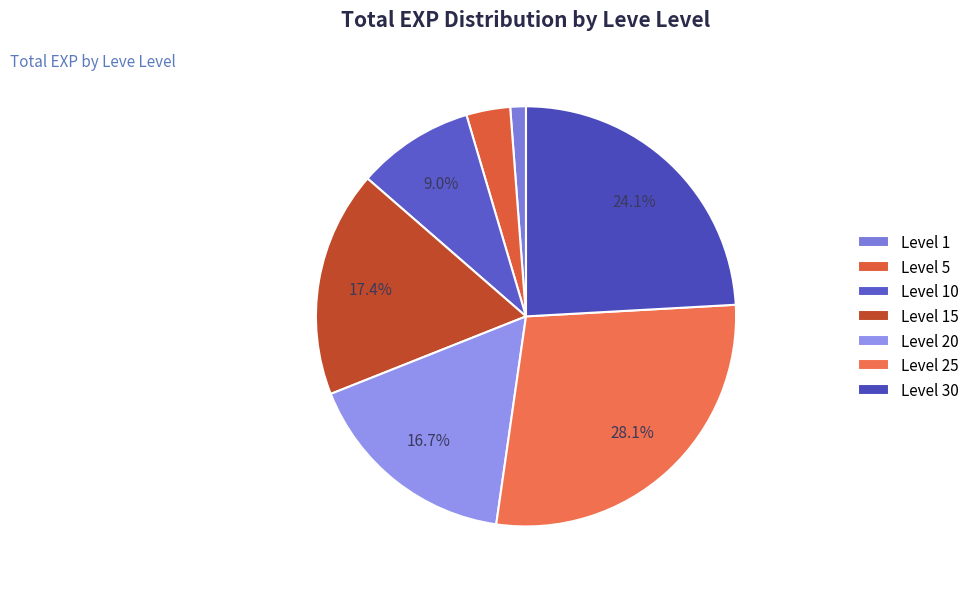

To the nearest percent, what is the average slice percentage?

14%